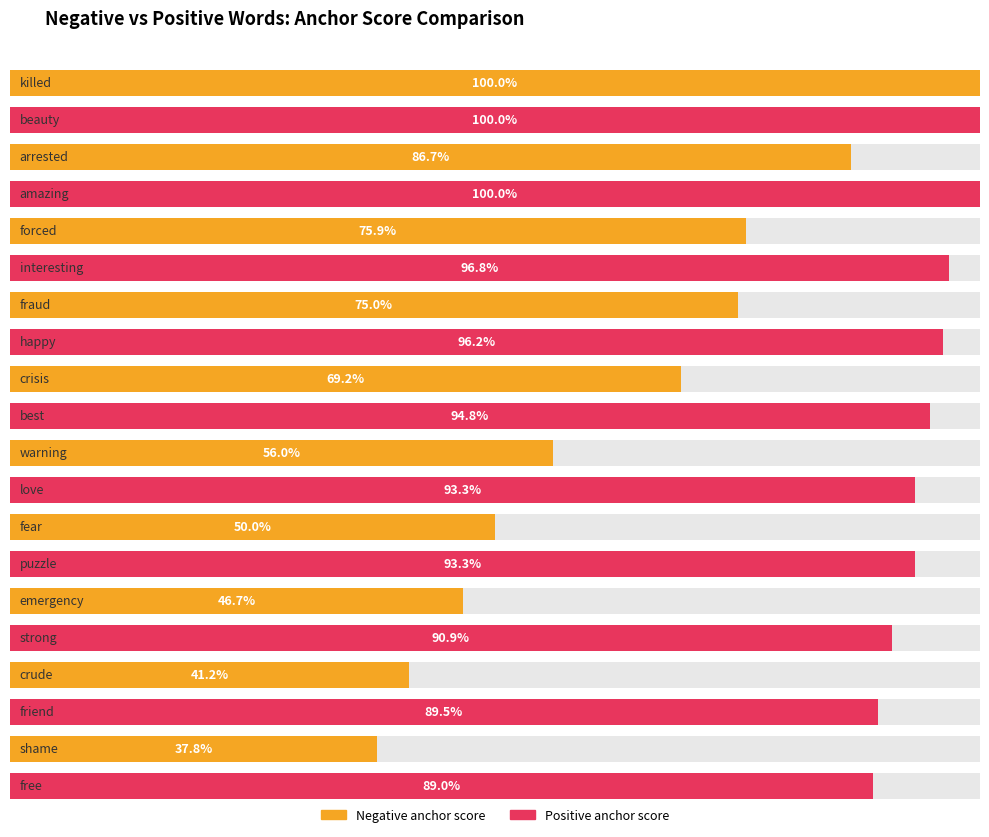

True or false: Negative anchor score has a value of 0.4 at crude / friend.

True